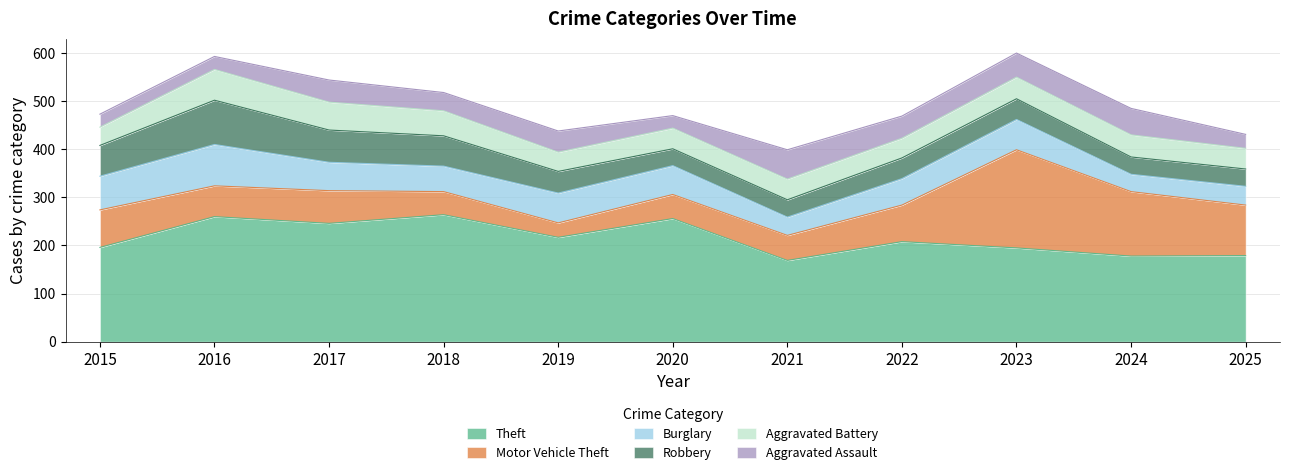

Does the chart have visible grid lines?

Yes